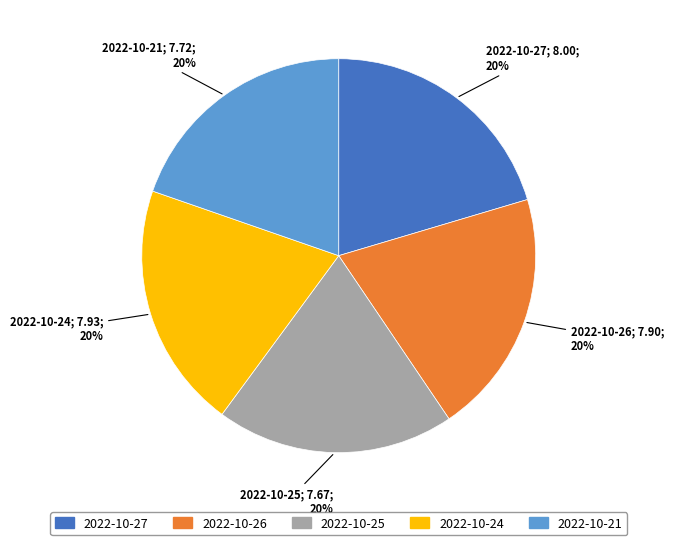

True or false: 2022-10-21 accounts for 20% of the total.

True